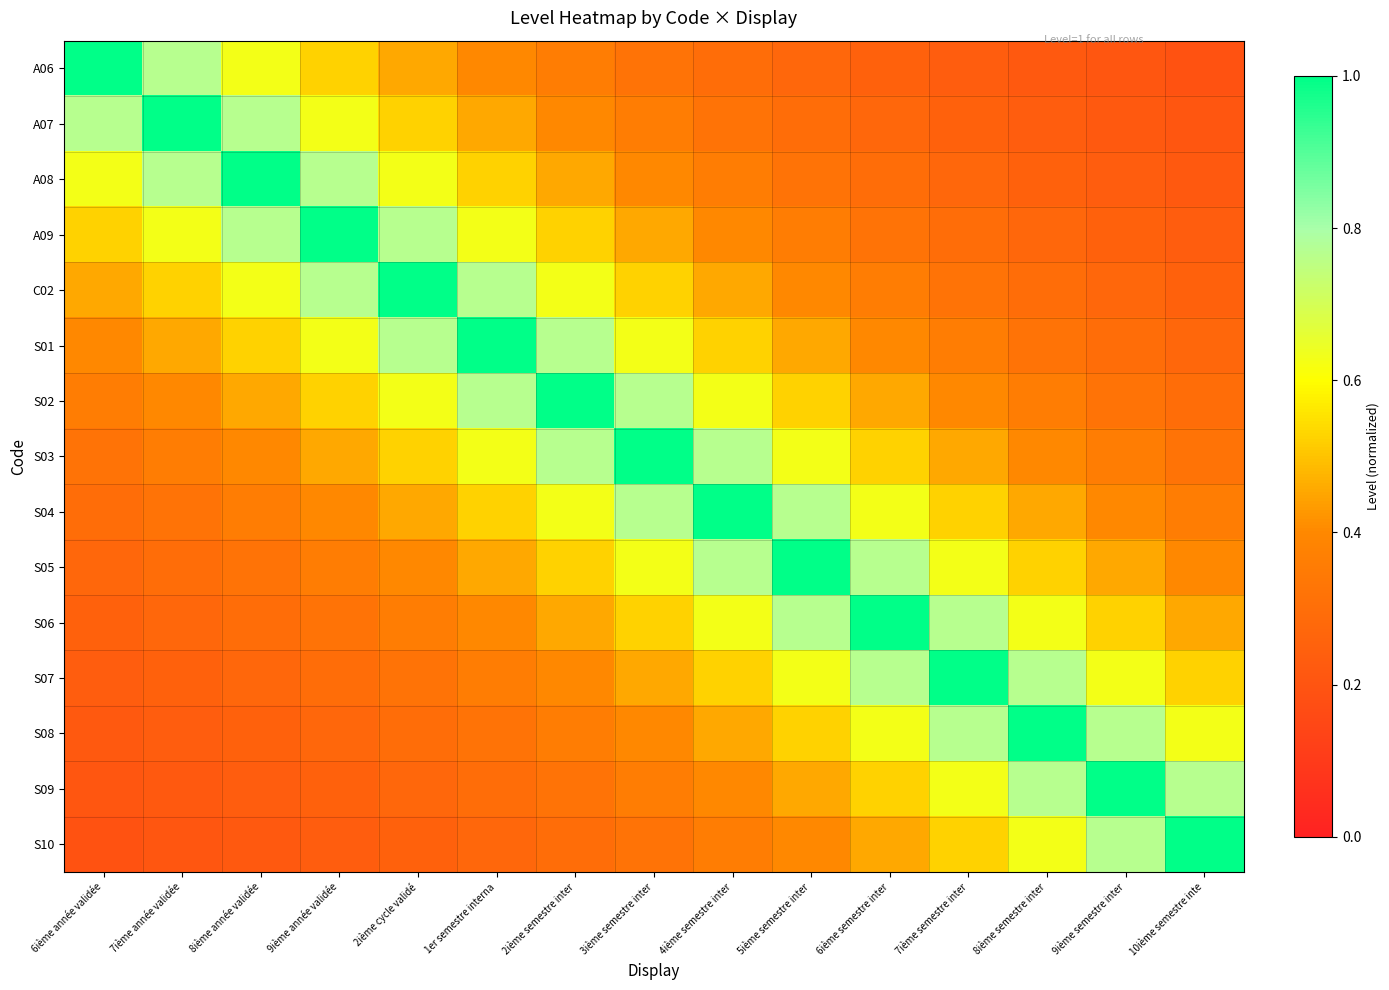

List the series in order of their peak value, lowest first.

A06, A07, A08, A09, C02, S01, S02, S03, S04, S05, S06, S07, S08, S09, S10